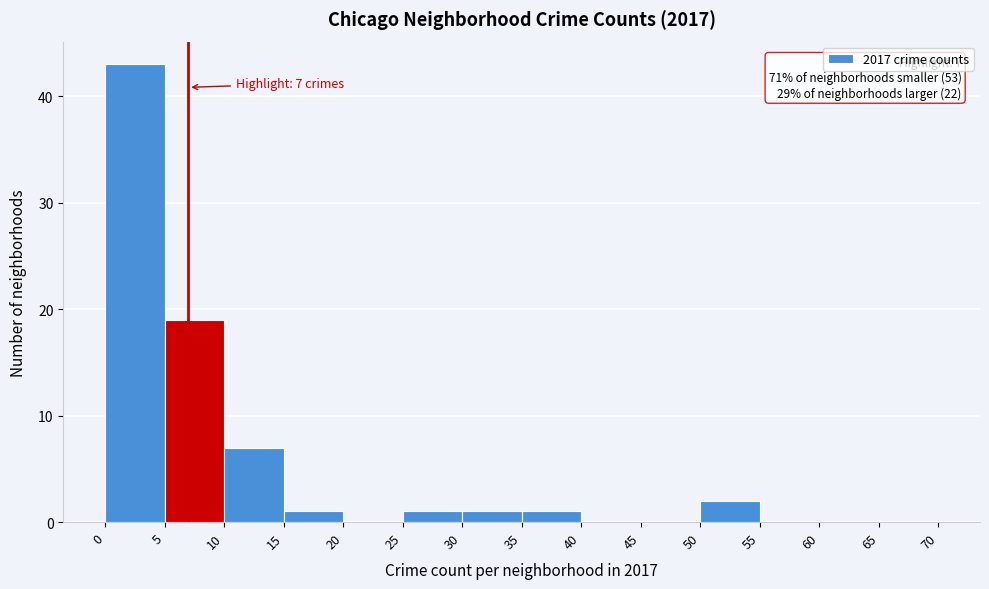

Over which range of the x-axis is the bar tallest?

0 to 5